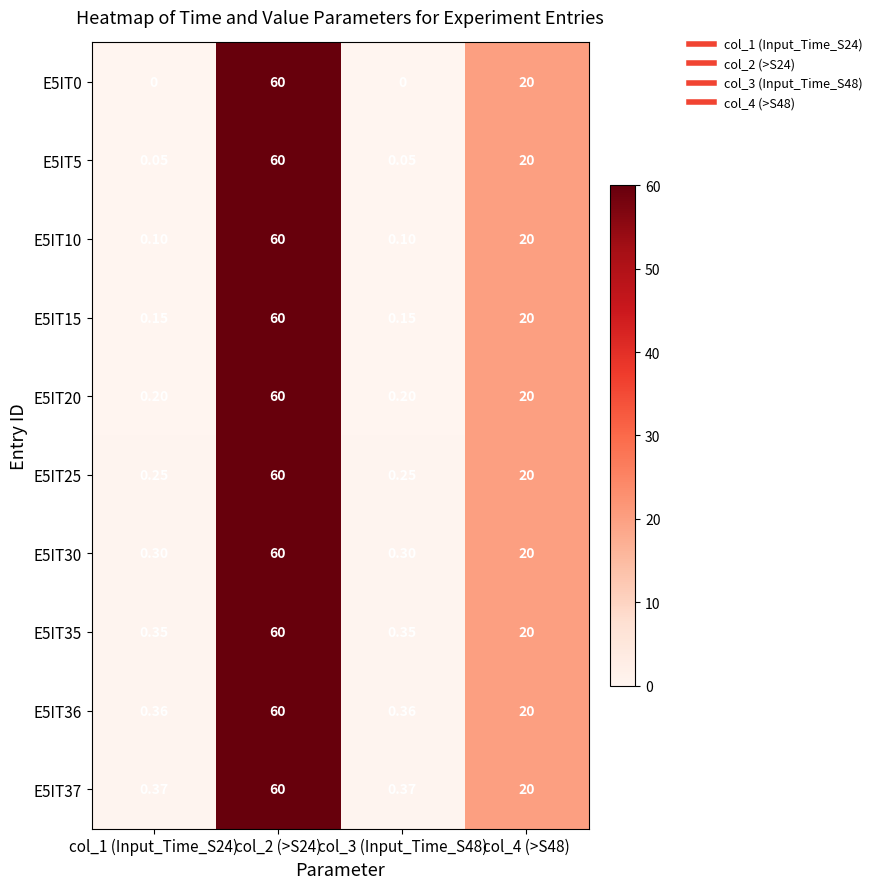

Count the number of data series in this chart.

10